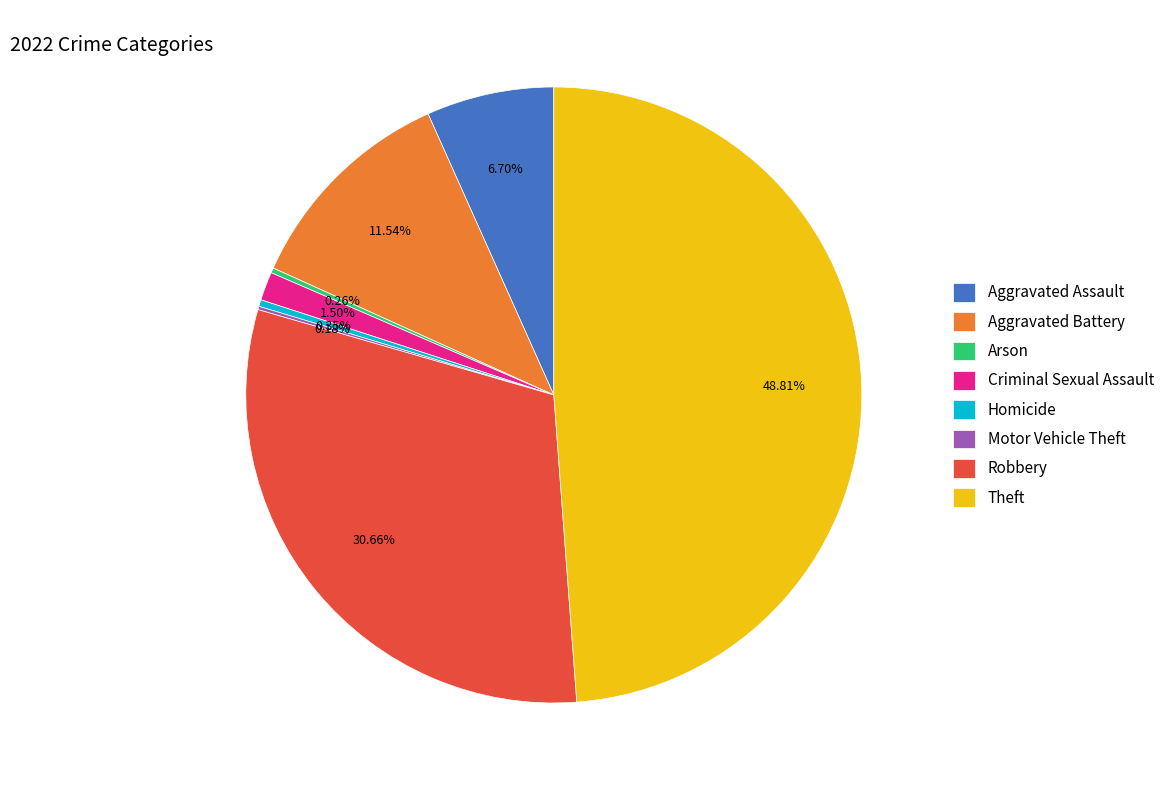

Is there any slice that represents more than half of the pie?

No